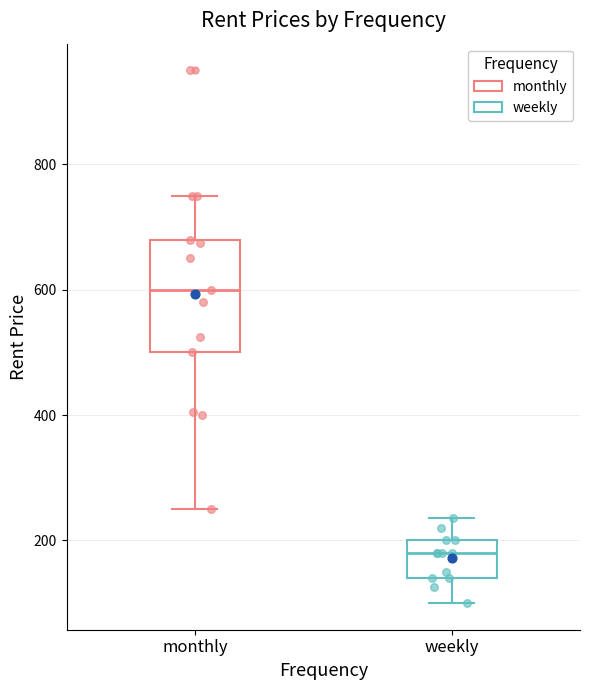

Which box has the lowest median line?

weekly